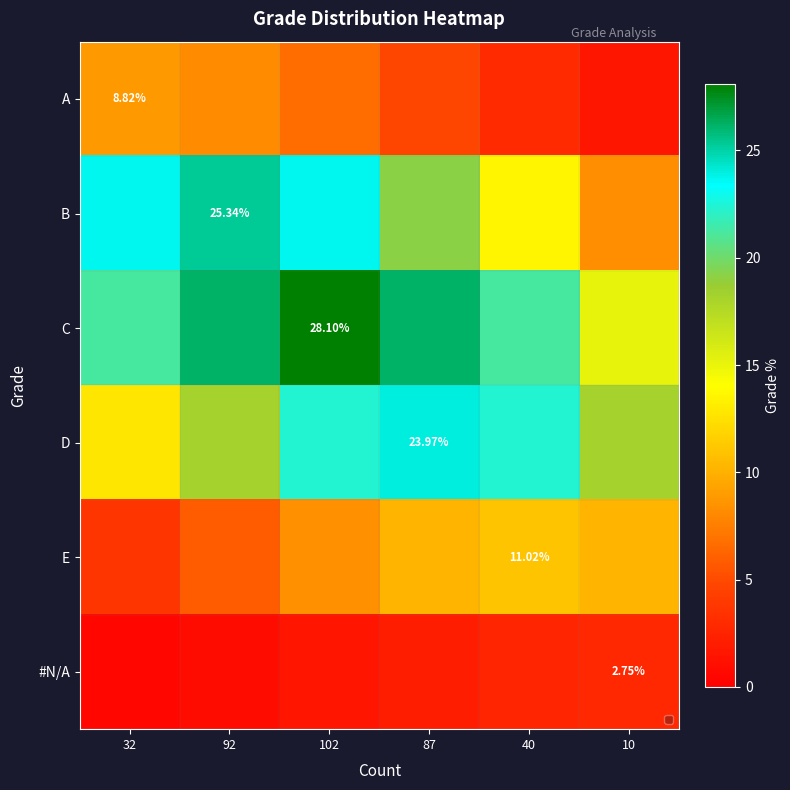

What is the sum of the #N/A values at 92 and 87?

3.0